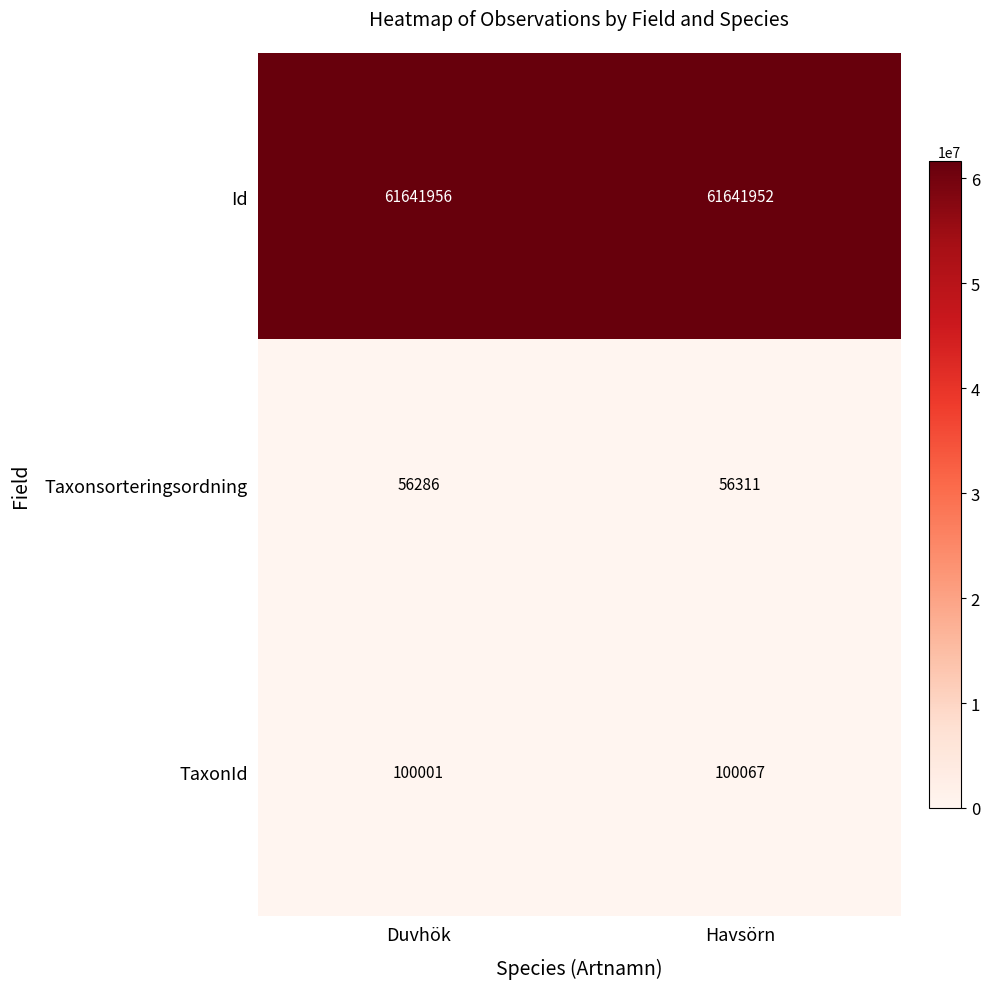

How many series are shown in this chart?

3